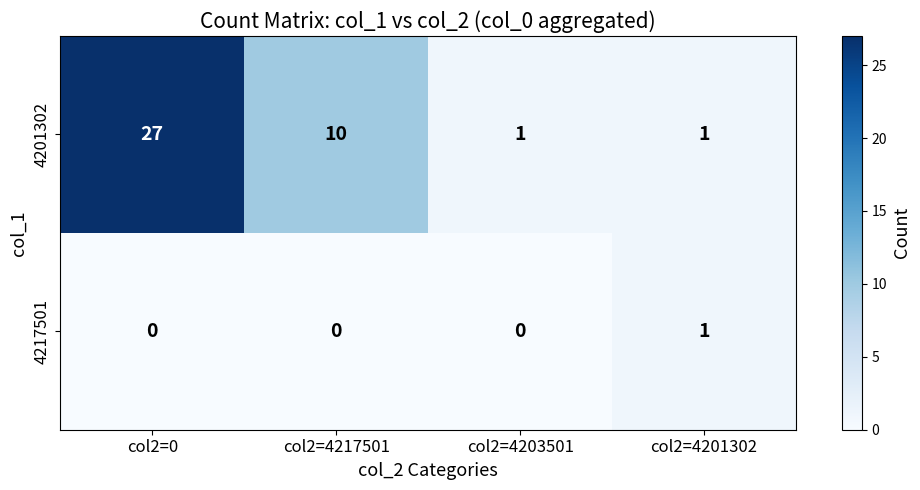

At col2=4217501, list the series in order from largest to smallest.

4201302, 4217501